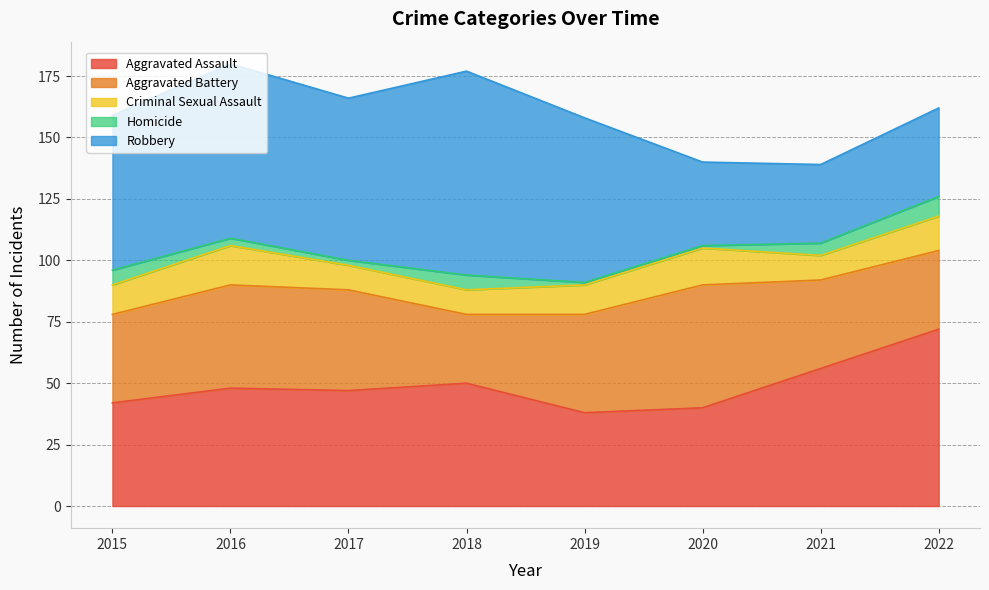

How many lines are shown in the chart?

5